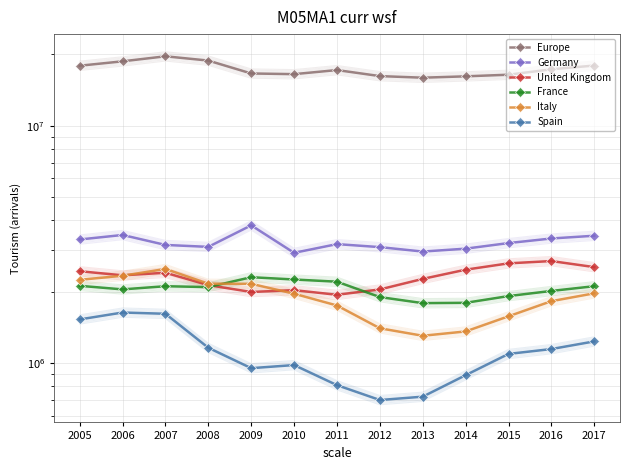

What is the maximum value for United Kingdom?

2692786